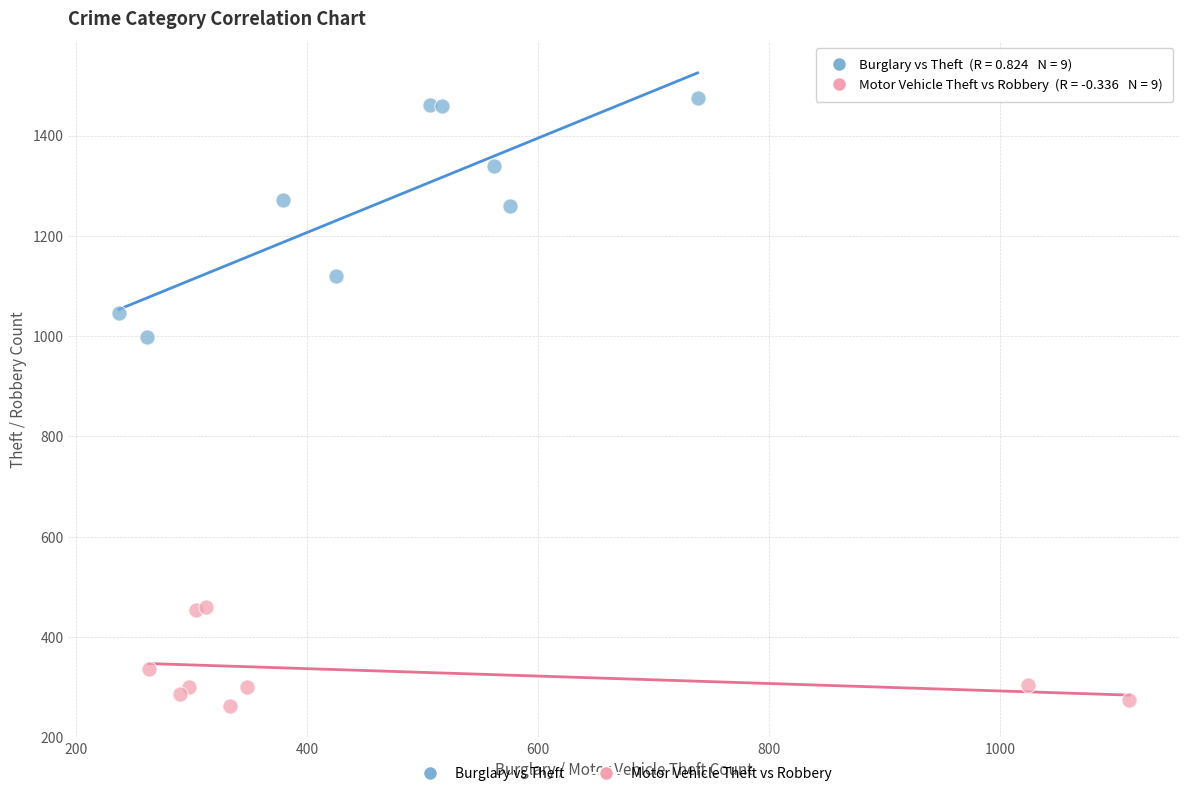

Which series has the largest Y range (max minus min)?

Burglary vs Theft